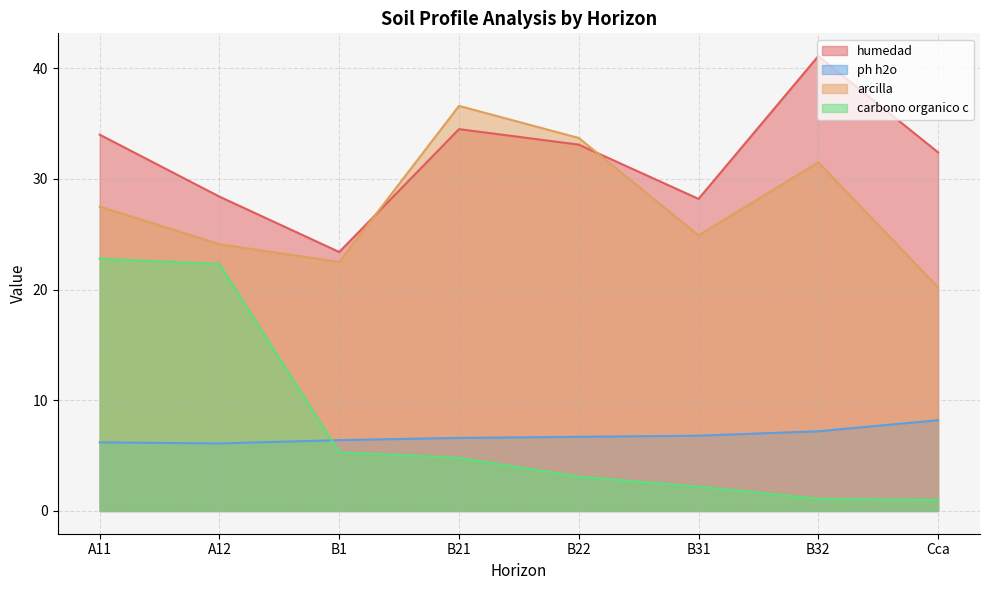

Rank the series at B31 from highest to lowest value.

humedad, arcilla, ph h2o, carbono organico c